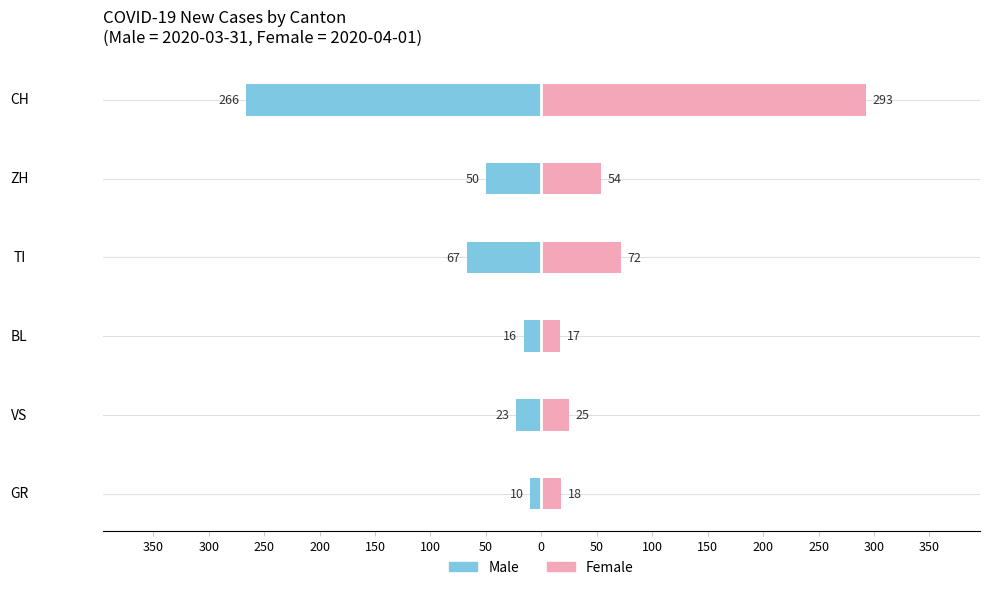

Rank the series at CH from lowest to highest value.

Male, Female